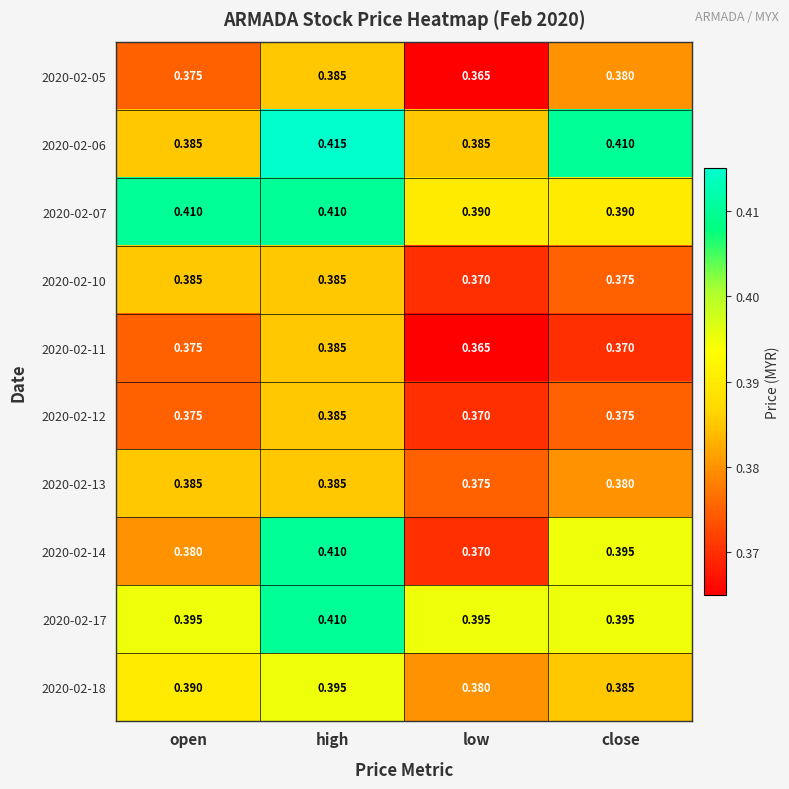

Which label corresponds to the largest value in the chart?

high